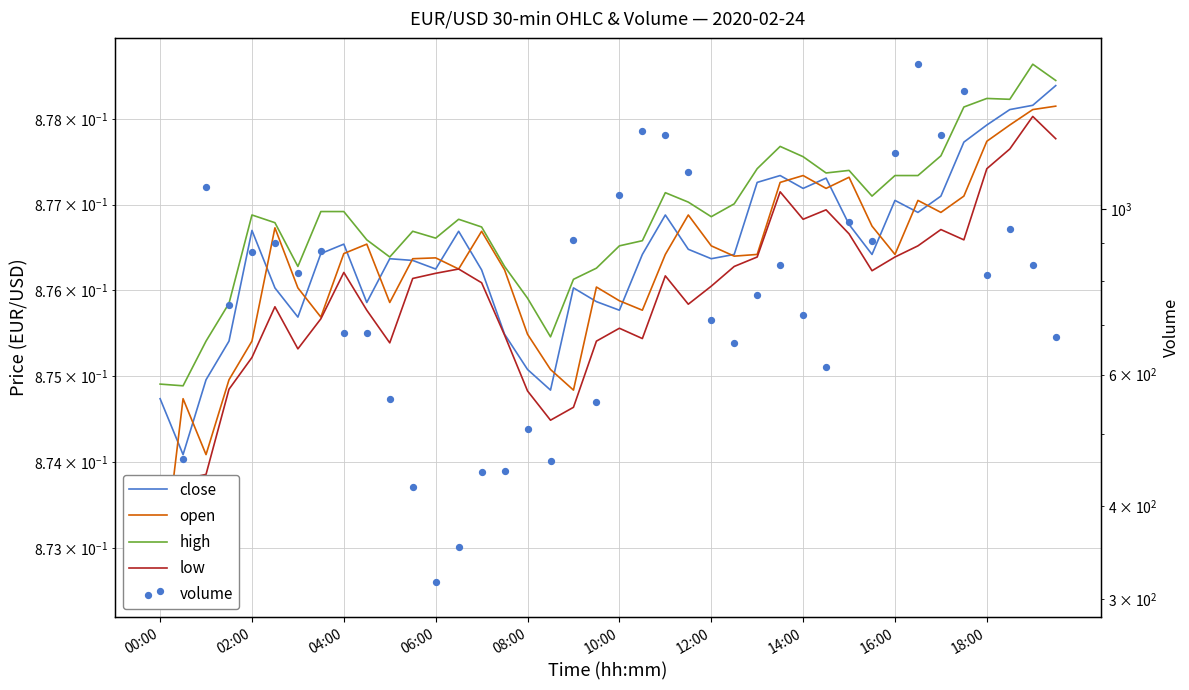

At how many categories does at least one series exceed 1042?

9